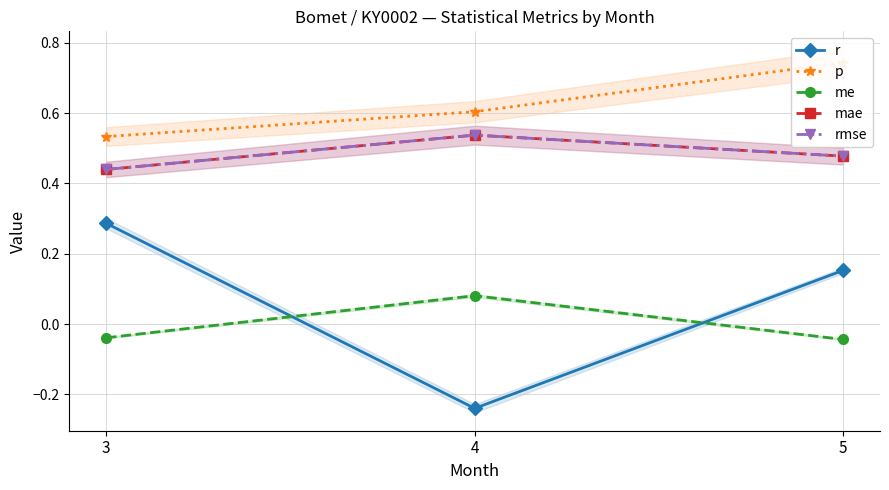

How many series are shown in this chart?

5